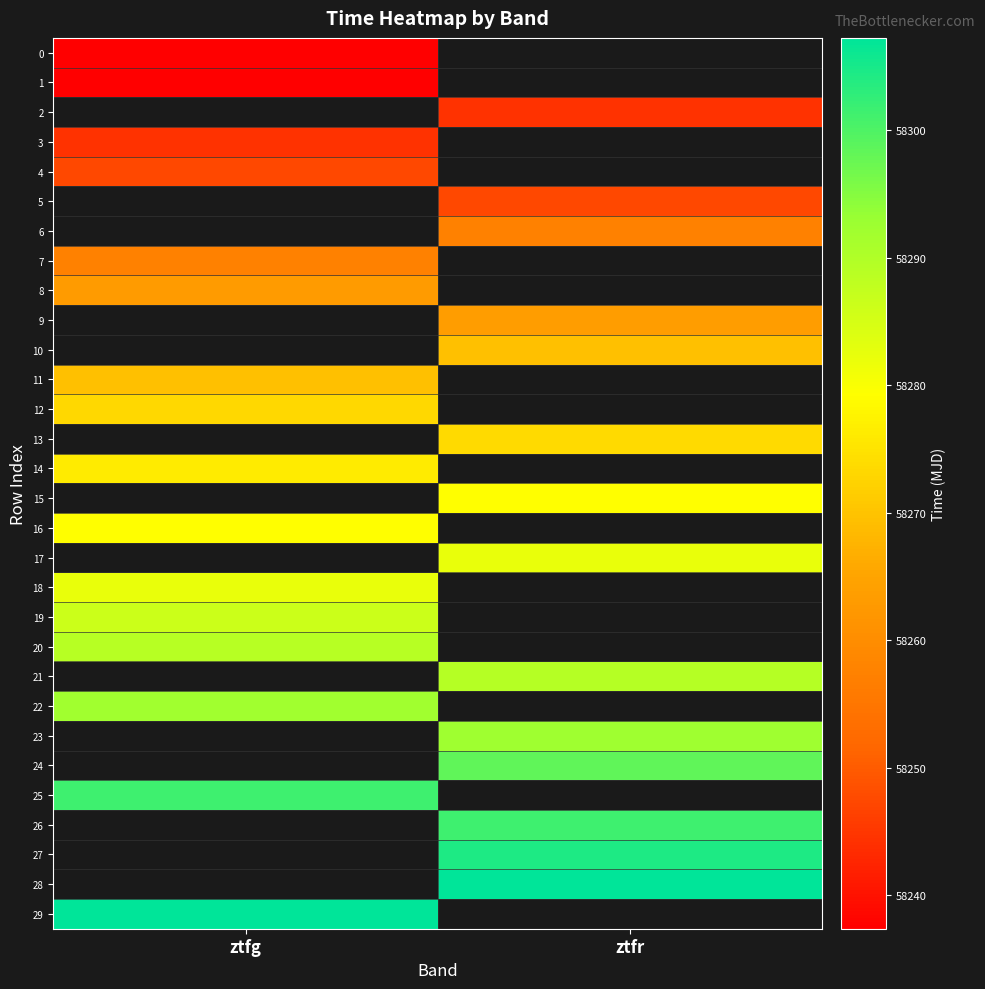

Which has a higher value, ztfr or ztfg?

ztfg